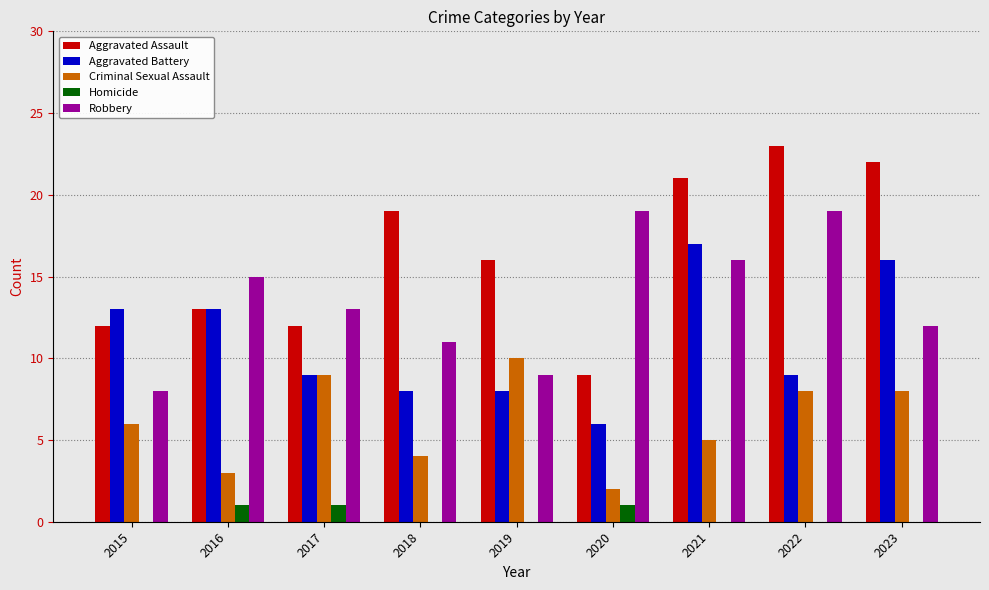

Which label corresponds to the largest value in the chart?

2022